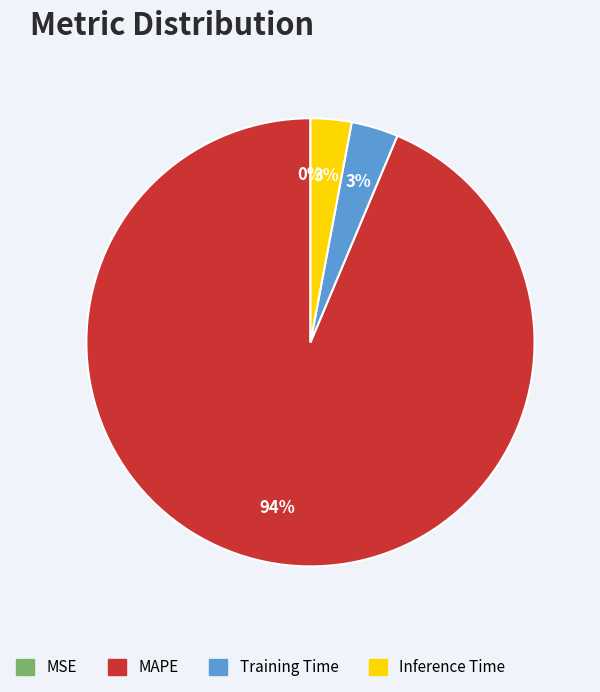

Which category accounts for the majority?

MAPE